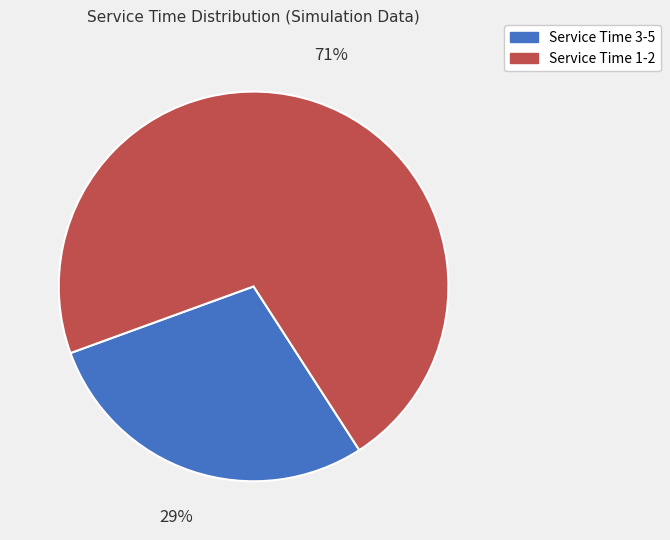

Does any single category account for the majority?

Yes